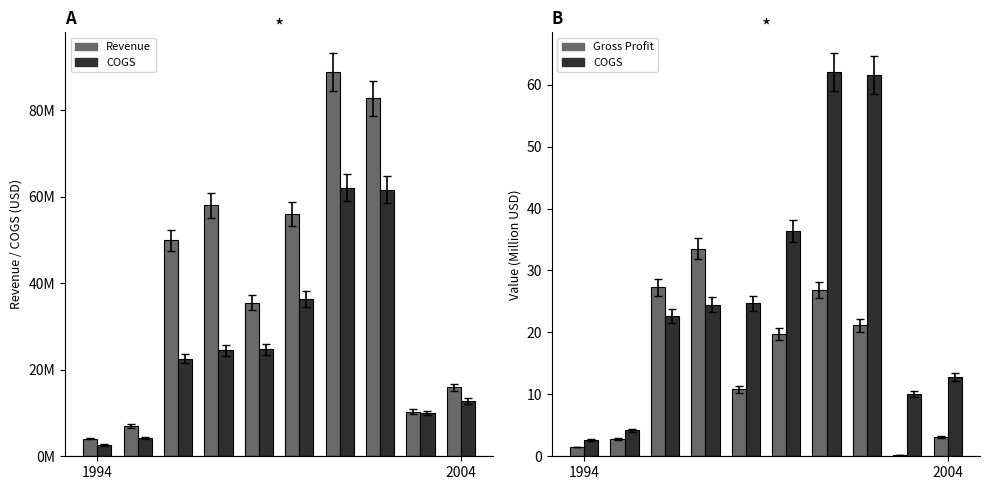

The value of COGS at 4 is 33.8. True or false?

False